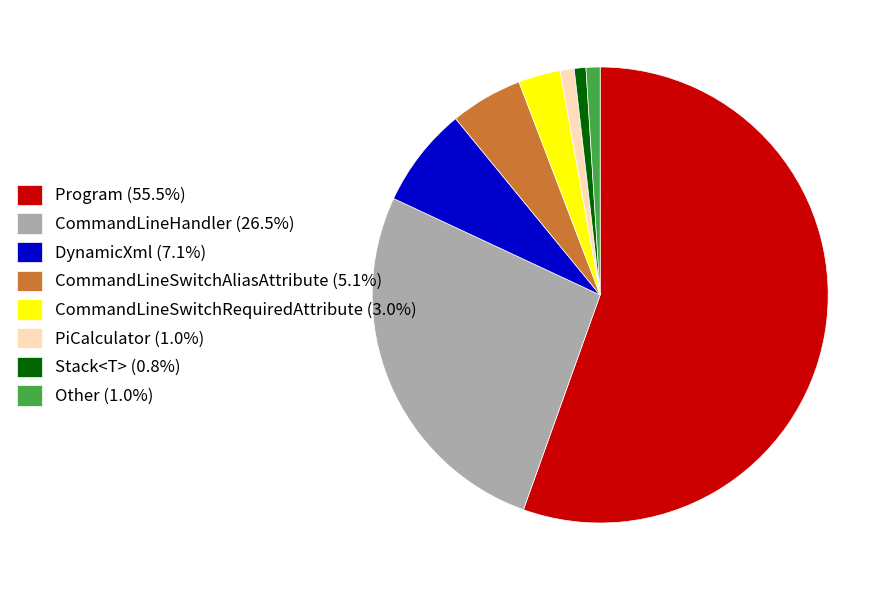

What is the ratio of the value at Program (55.5%) to the value at CommandLineSwitchRequiredAttribute (3.0%)?

18.6